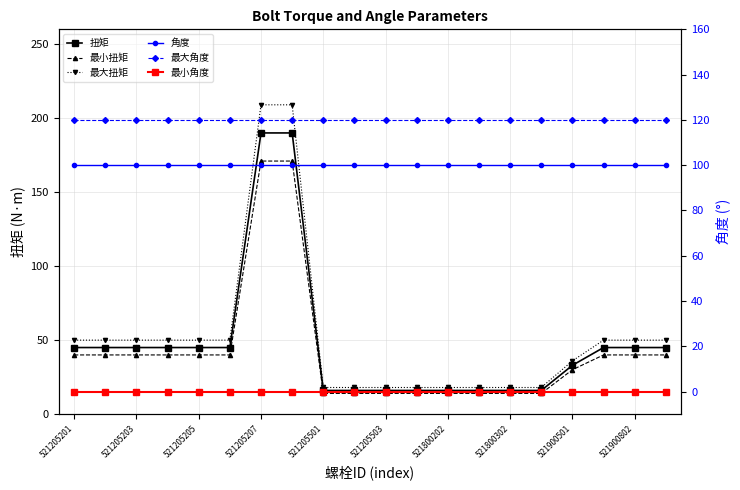

Is it true that 角度 equals 100 at 521205207?

True